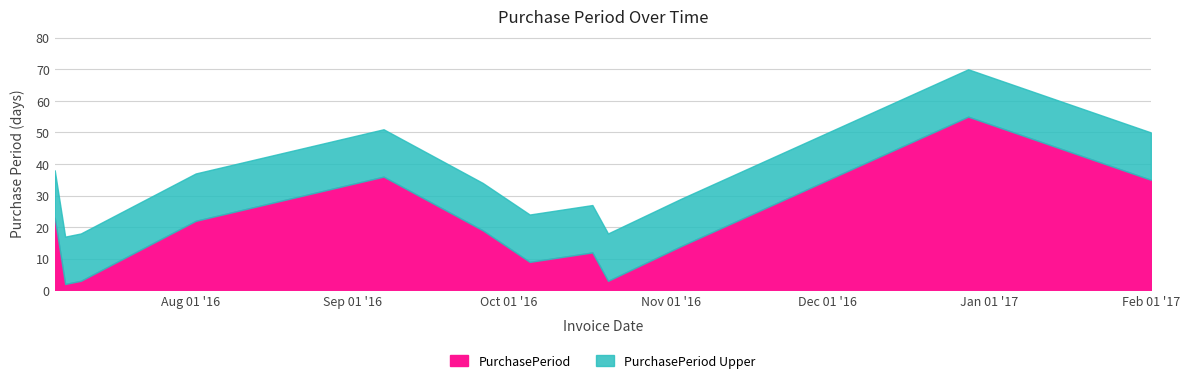

Which has a higher value, 2016-09-26 or 2016-08-02?

2016-08-02